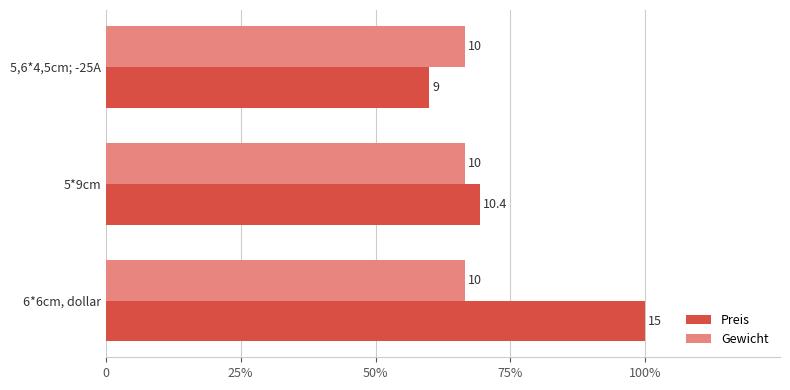

At how many categories does at least one series exceed 0?

3